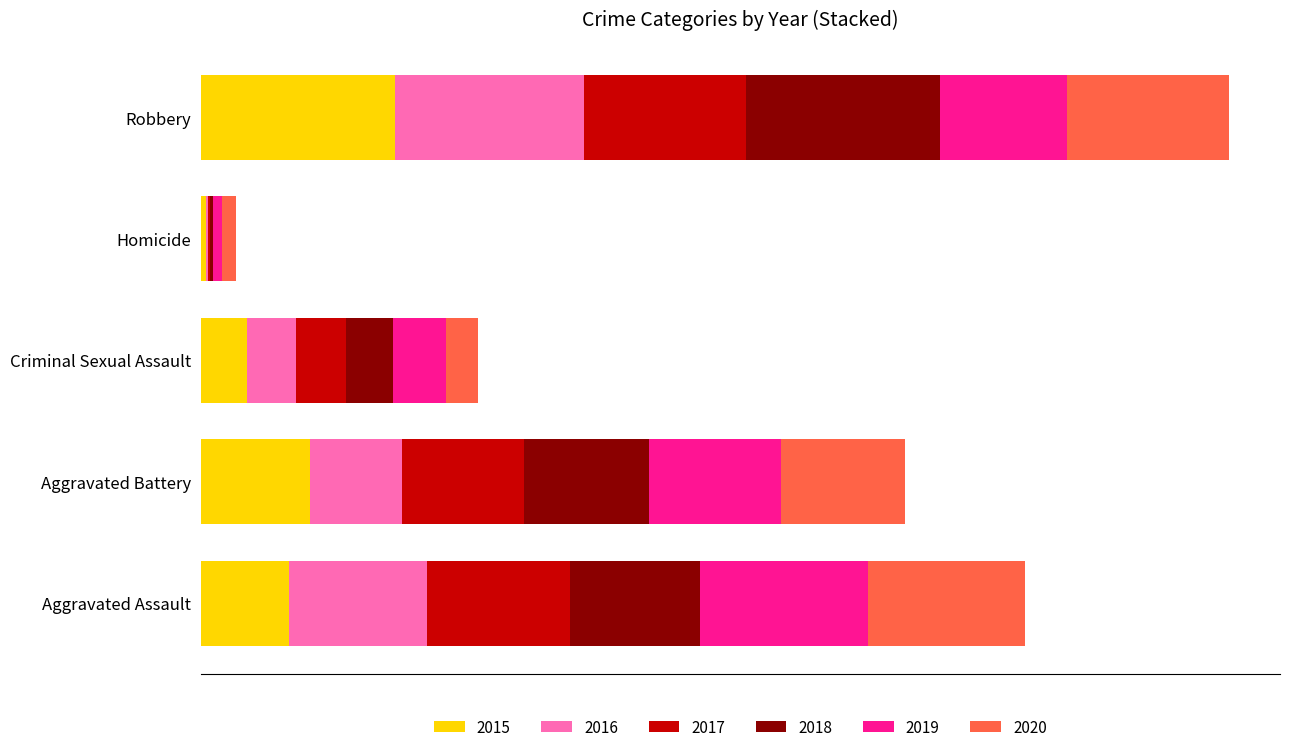

Reading left to right, what are all the values shown in this chart?

2015: Aggravated Assault=38	Aggravated Battery=47	Criminal Sexual Assault=20	Homicide=2	Robbery=84
2016: Aggravated Assault=60	Aggravated Battery=40	Criminal Sexual Assault=21	Homicide=1	Robbery=82
2017: Aggravated Assault=62	Aggravated Battery=53	Criminal Sexual Assault=22	Homicide=1	Robbery=70
2018: Aggravated Assault=56	Aggravated Battery=54	Criminal Sexual Assault=20	Homicide=1	Robbery=84
2019: Aggravated Assault=73	Aggravated Battery=57	Criminal Sexual Assault=23	Homicide=4	Robbery=55
2020: Aggravated Assault=68	Aggravated Battery=54	Criminal Sexual Assault=14	Homicide=6	Robbery=70